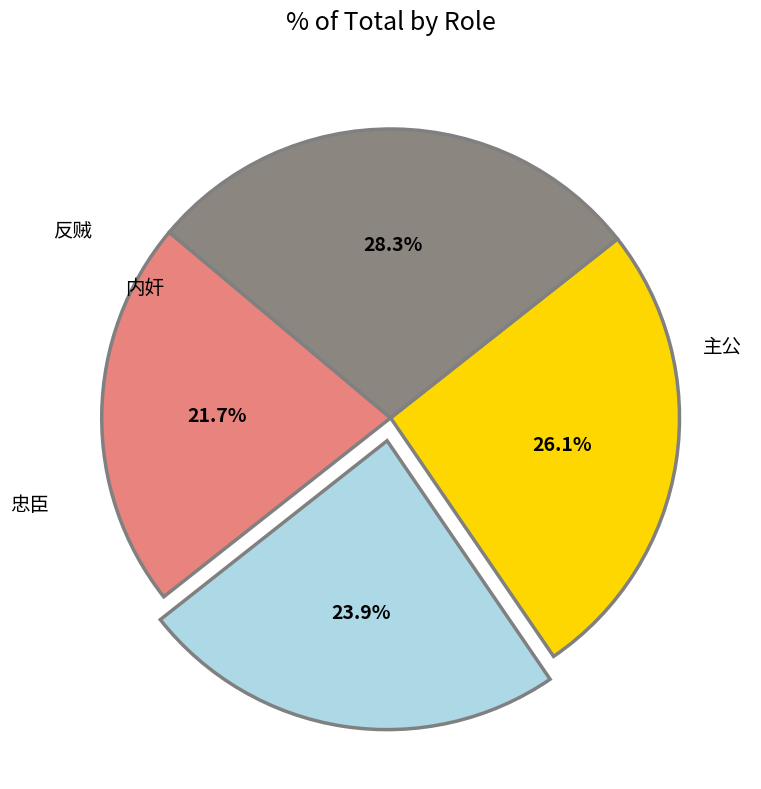

To the nearest percent, what is the combined percentage of 内奸 and 主公?

48%